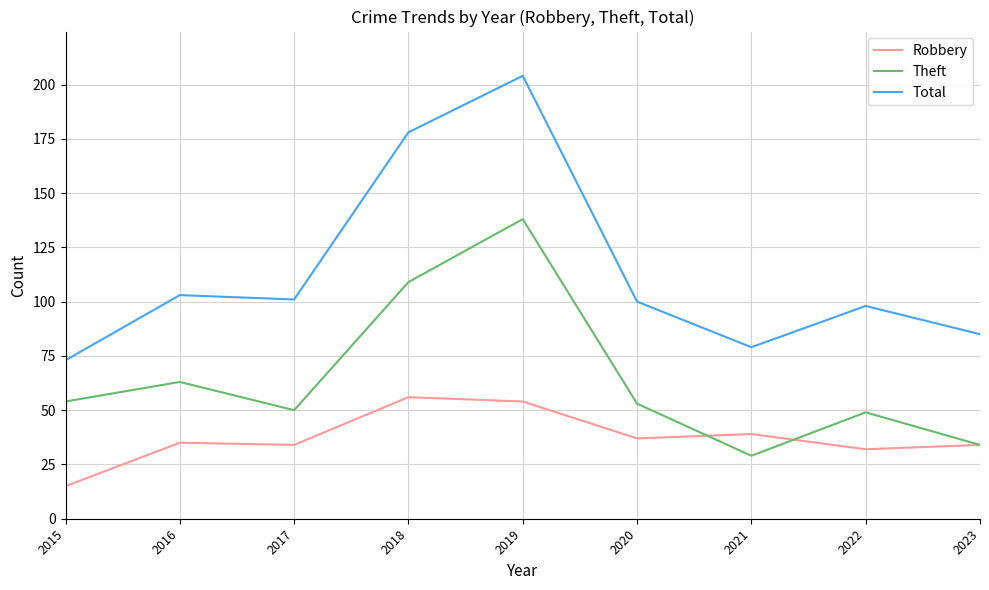

What is the difference between the highest and lowest values at 2020?

63